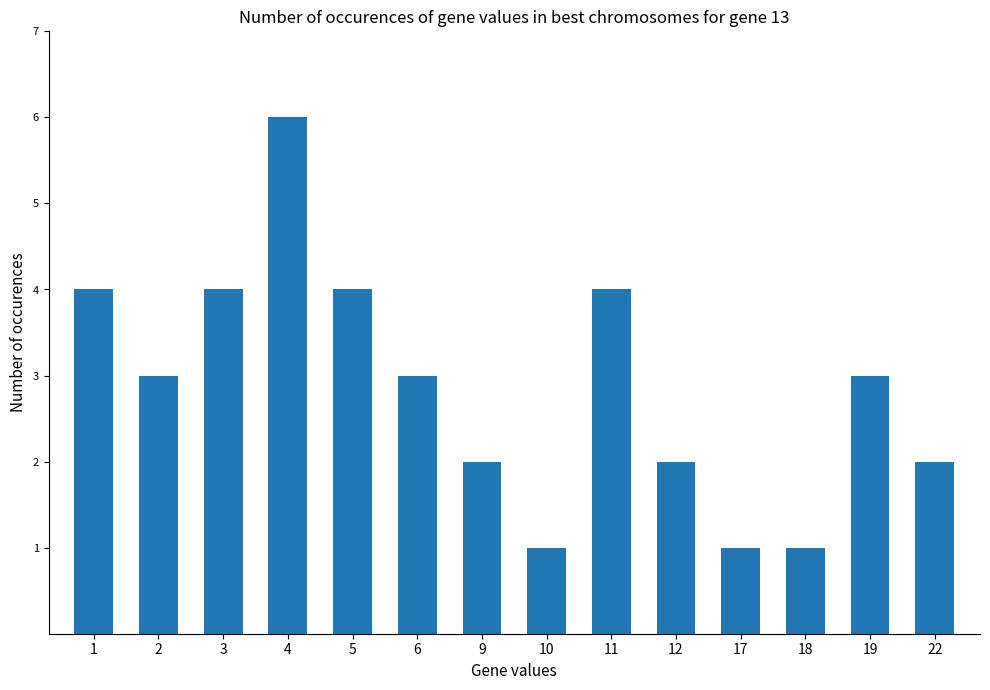

What is the sum of all values?

40